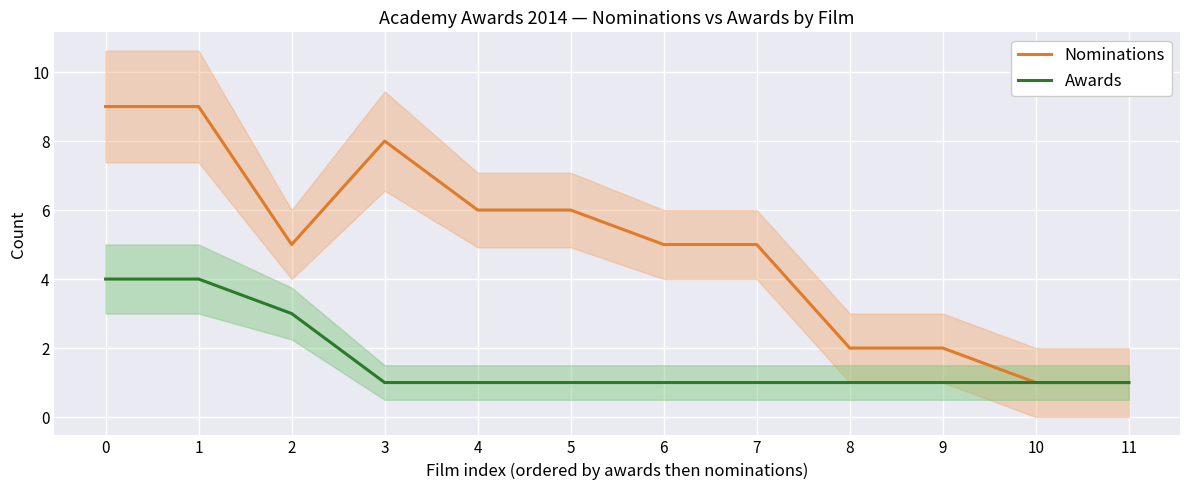

At which label is Awards closest to 2?

2